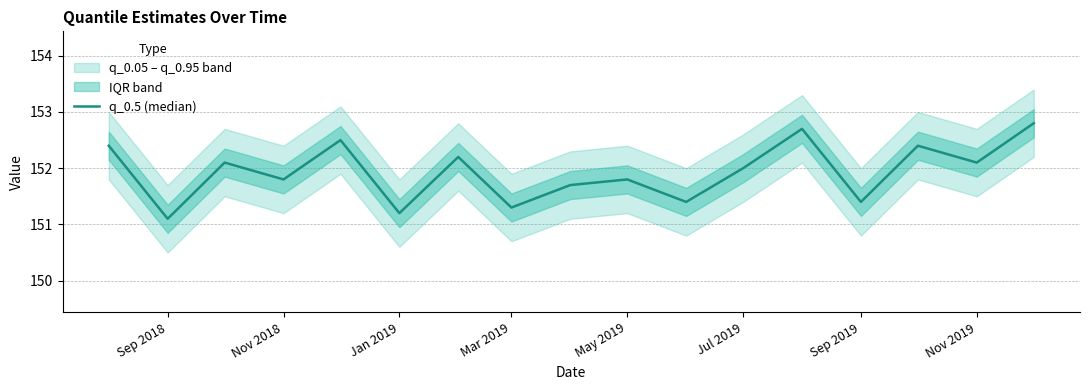

Does the chart have visible grid lines?

Yes